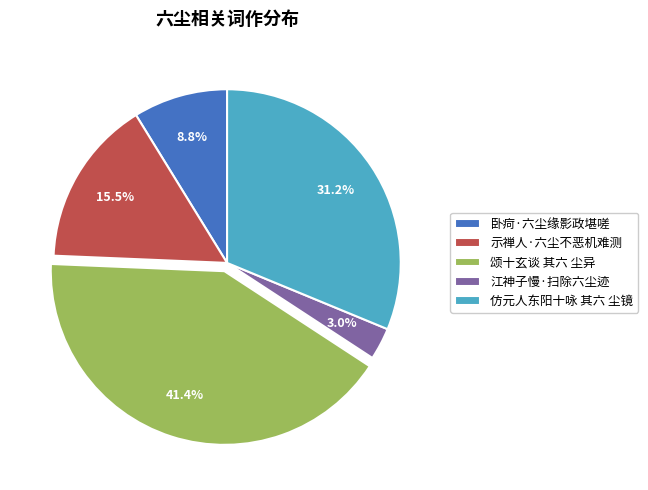

Is the sum of 示禅人·六尘不恶机难测 and 卧疴·六尘缘影政堪嗟 greater than half?

No